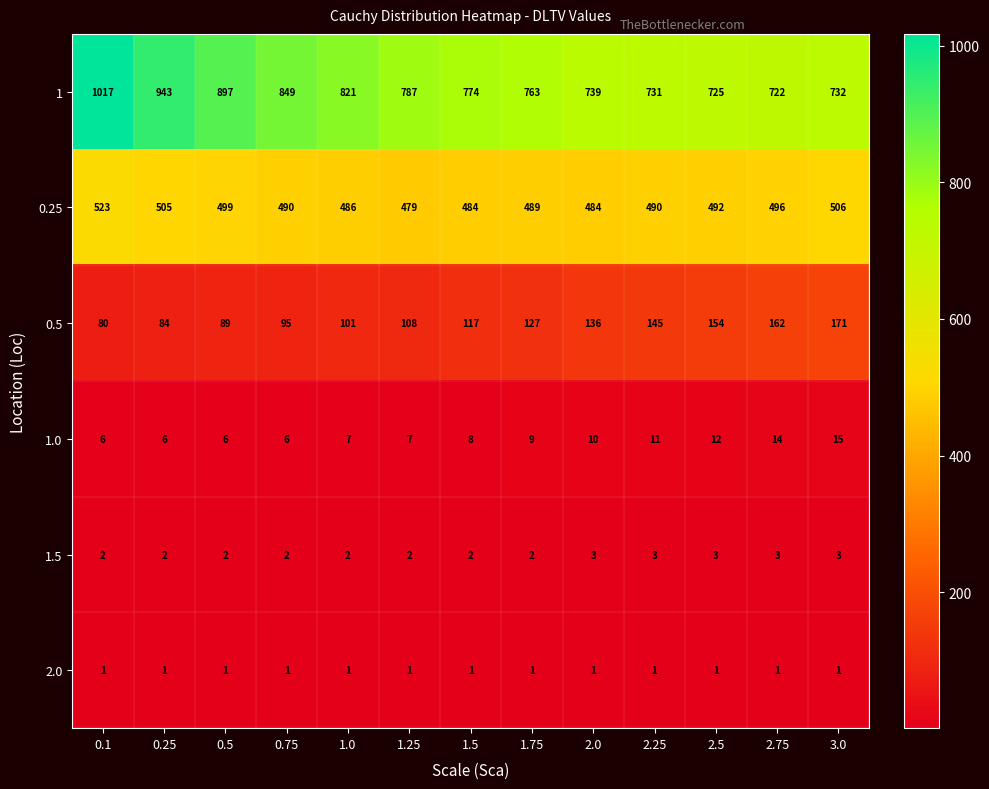

What is the average value of the 1 series?

808